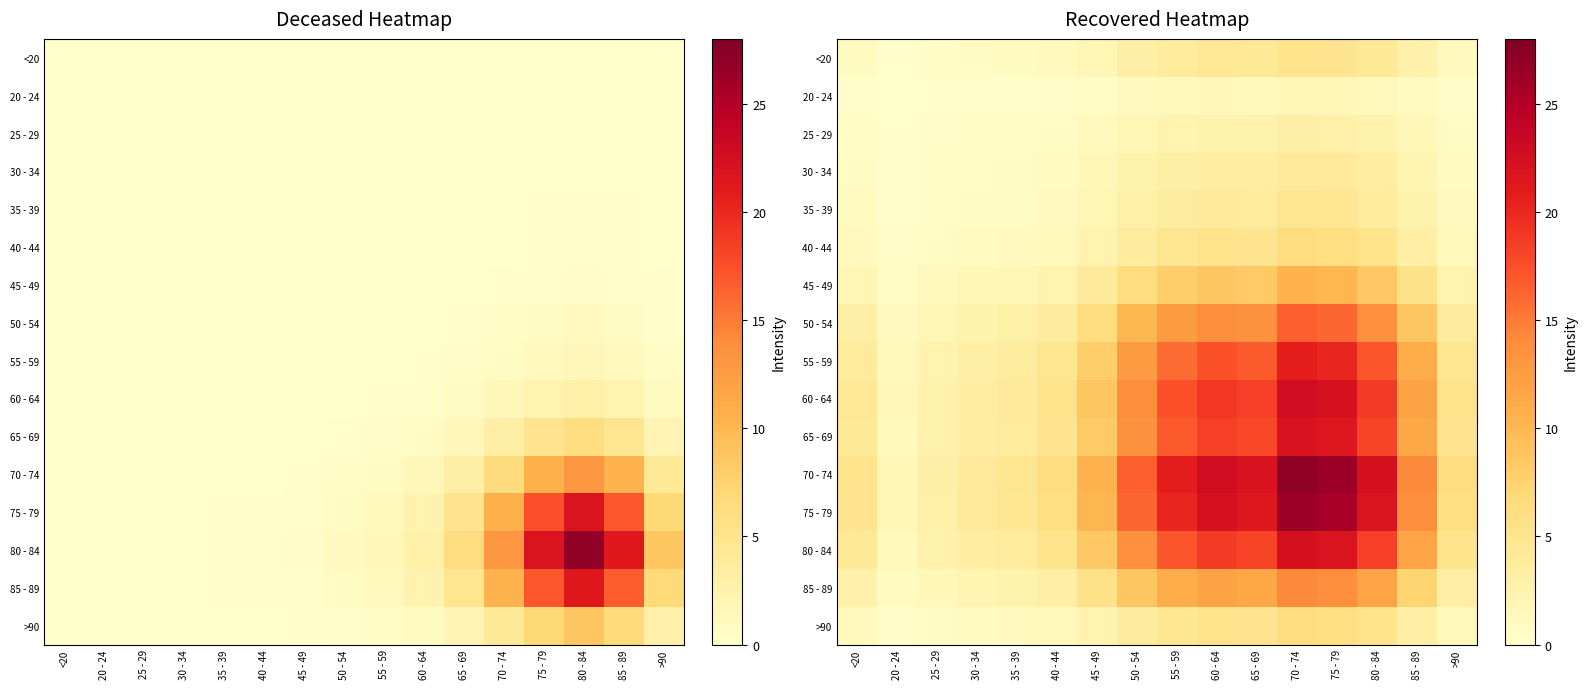

Which series has the largest total across all categories?

70 - 74